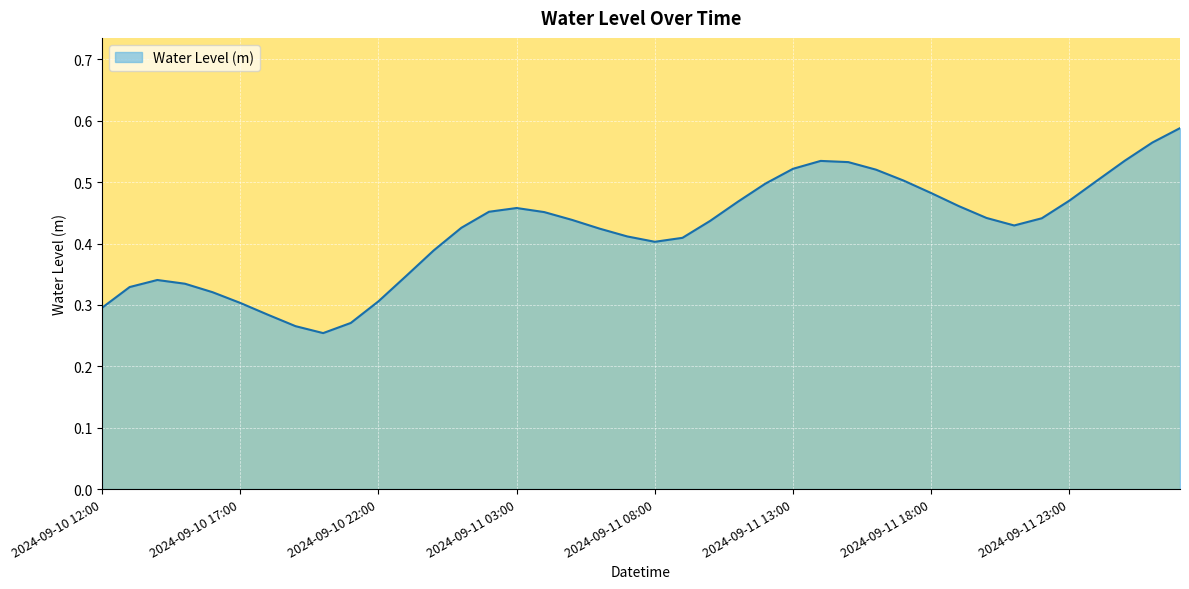

What is the average value?

0.4